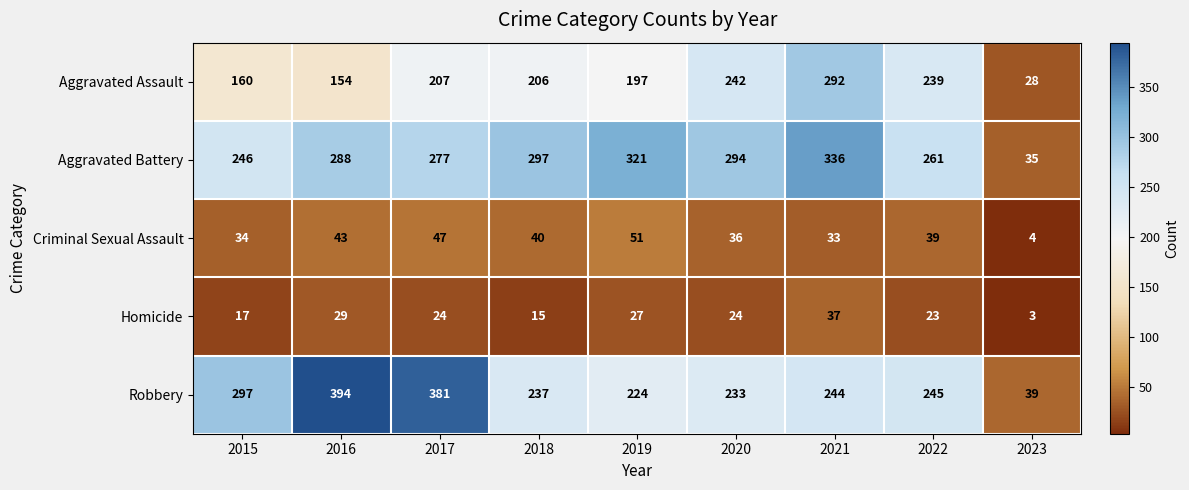

What is the sum of the Aggravated Battery values at 2023 and 2022?

296